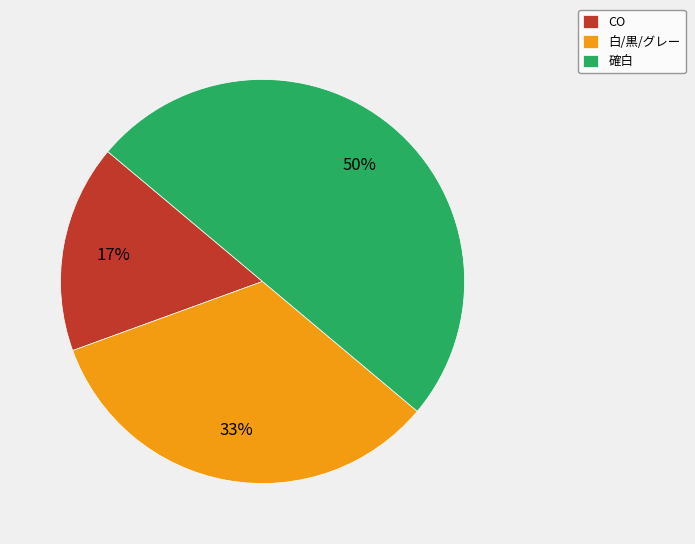

What is the smallest slice in the pie chart?

CO